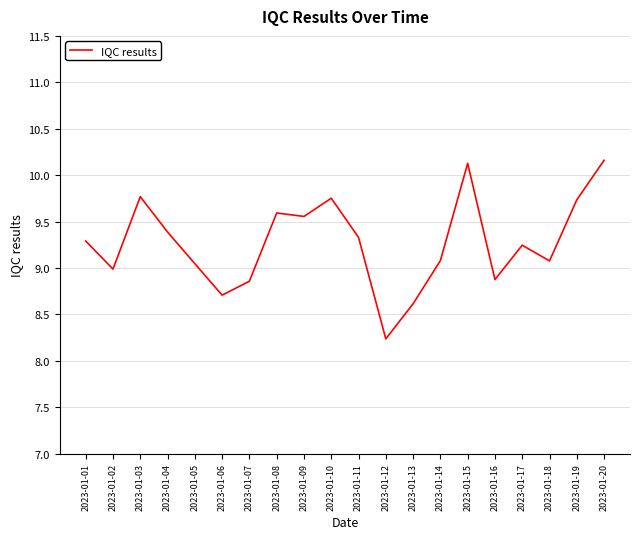

Between 2023-01-04 and 2023-01-03, which is larger?

2023-01-03